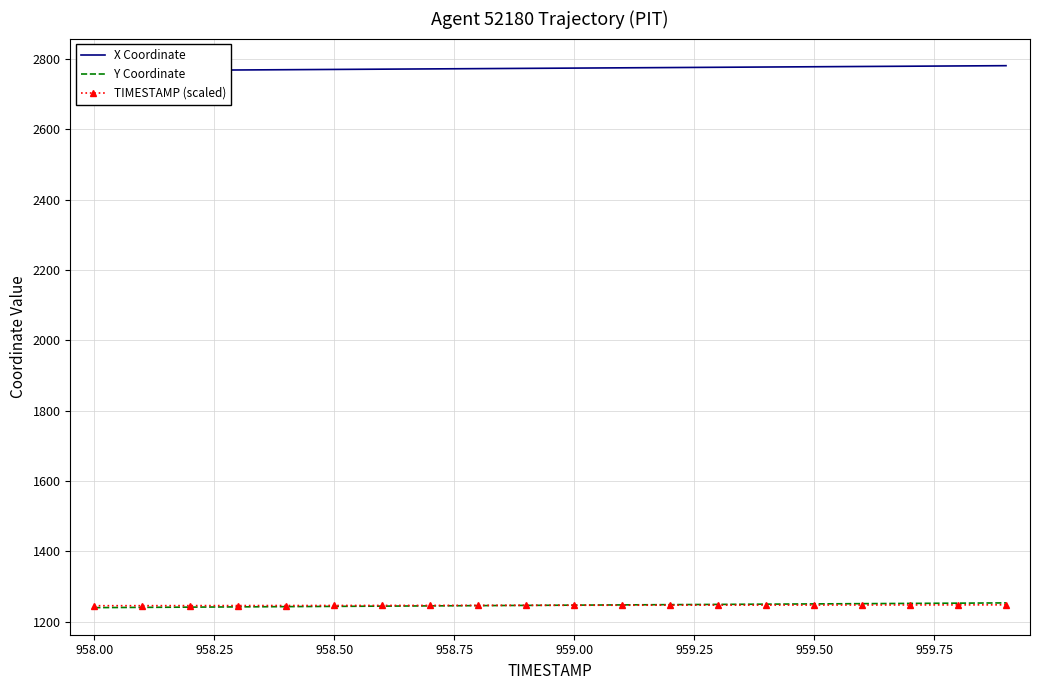

What is the difference between the maximum and second lowest values in the TIMESTAMP (scaled) series?

2.3